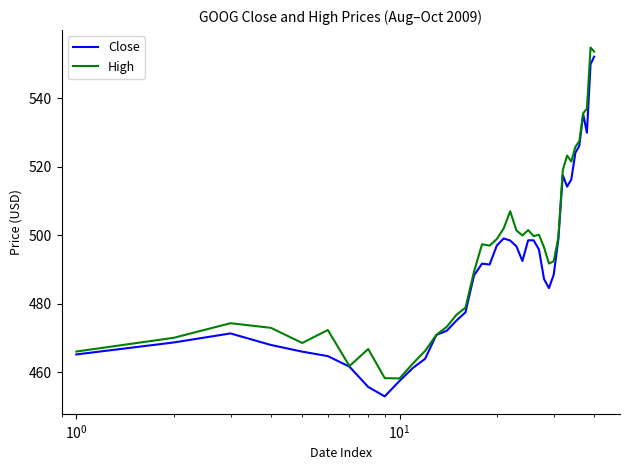

What is the maximum value shown in the chart?

554.8